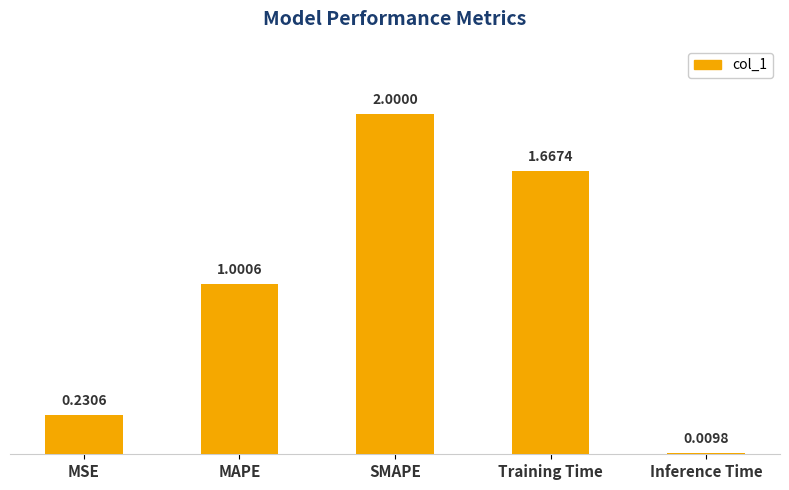

What is the sum of all values?

4.9